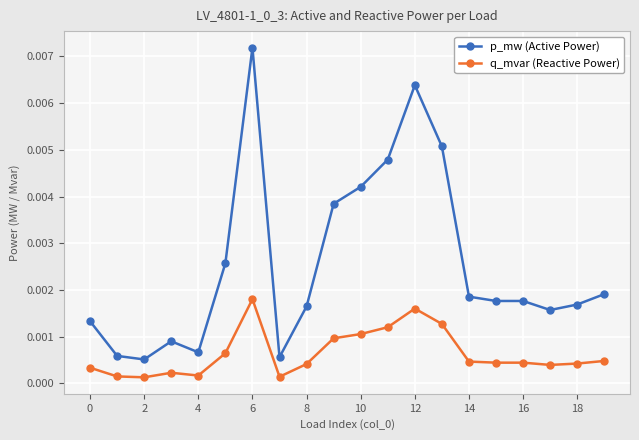

List the series in order of their overall mean, highest first.

p_mw (Active Power), q_mvar (Reactive Power)